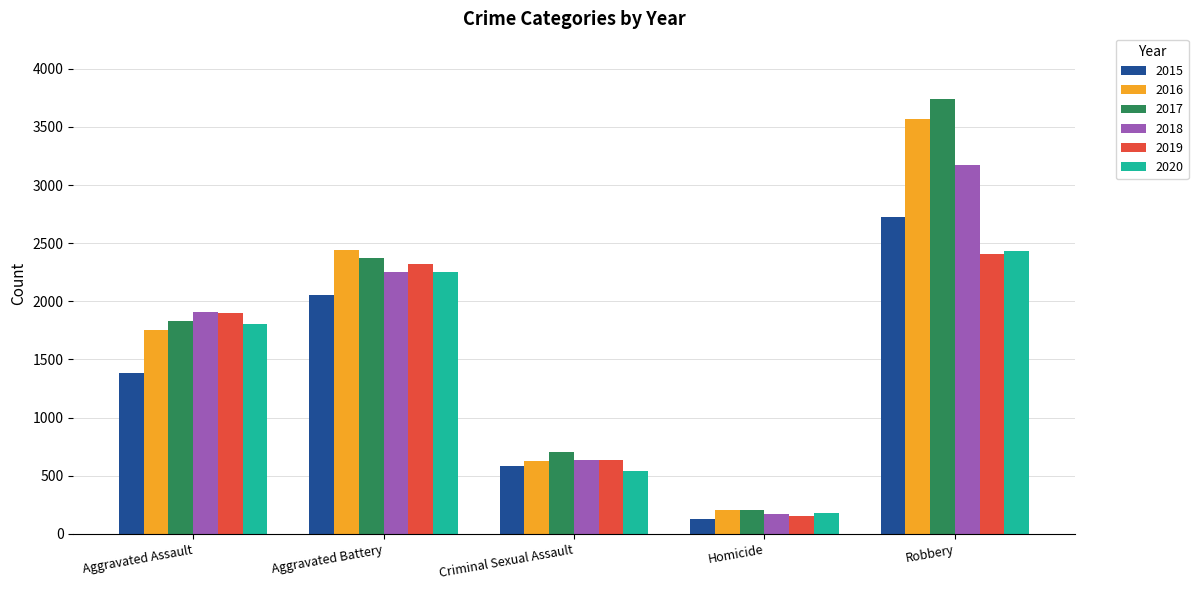

List the labels in order of 2015 value, smallest first.

Homicide, Criminal Sexual Assault, Aggravated Assault, Aggravated Battery, Robbery